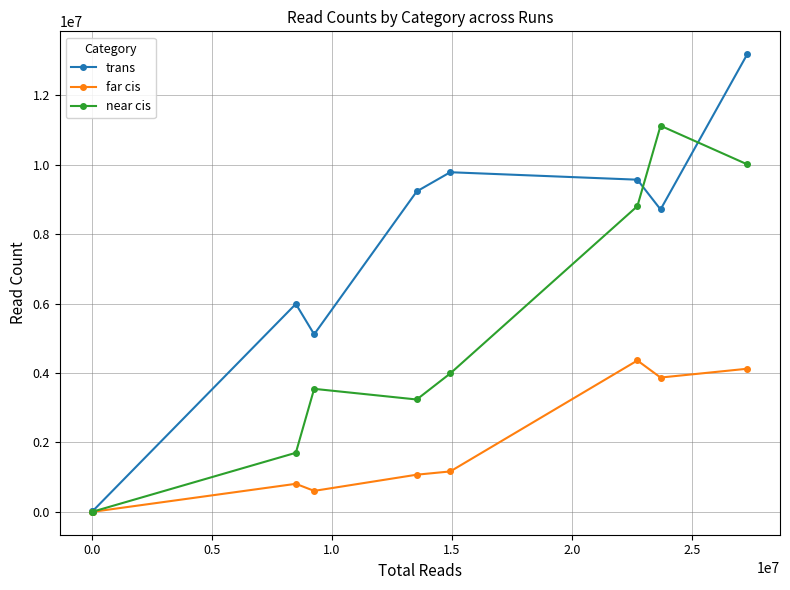

Which series has the widest spread of values?

trans